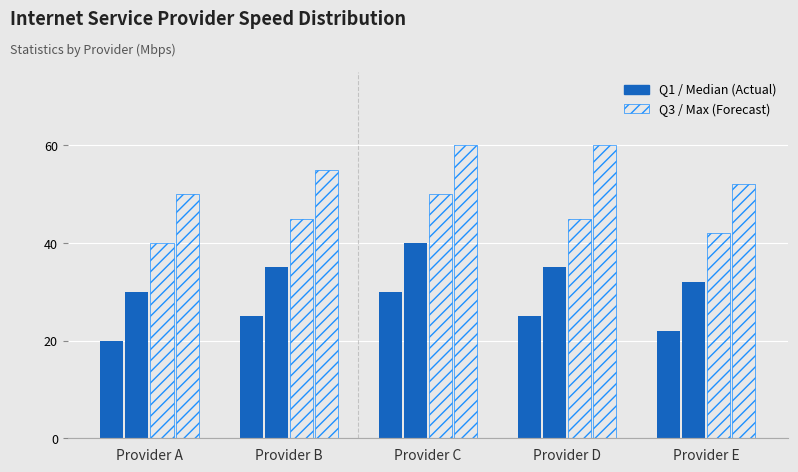

At which category is the sum across all series the highest?

Provider C